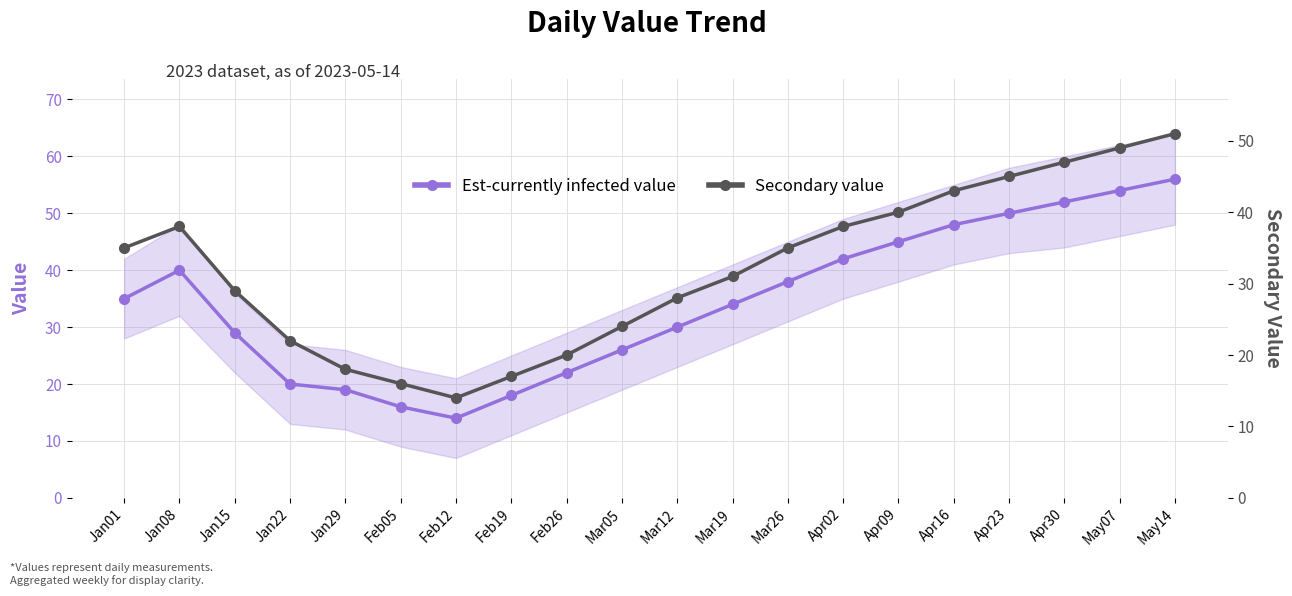

What are all the series names shown in the legend?

Est-currently infected value, Secondary value